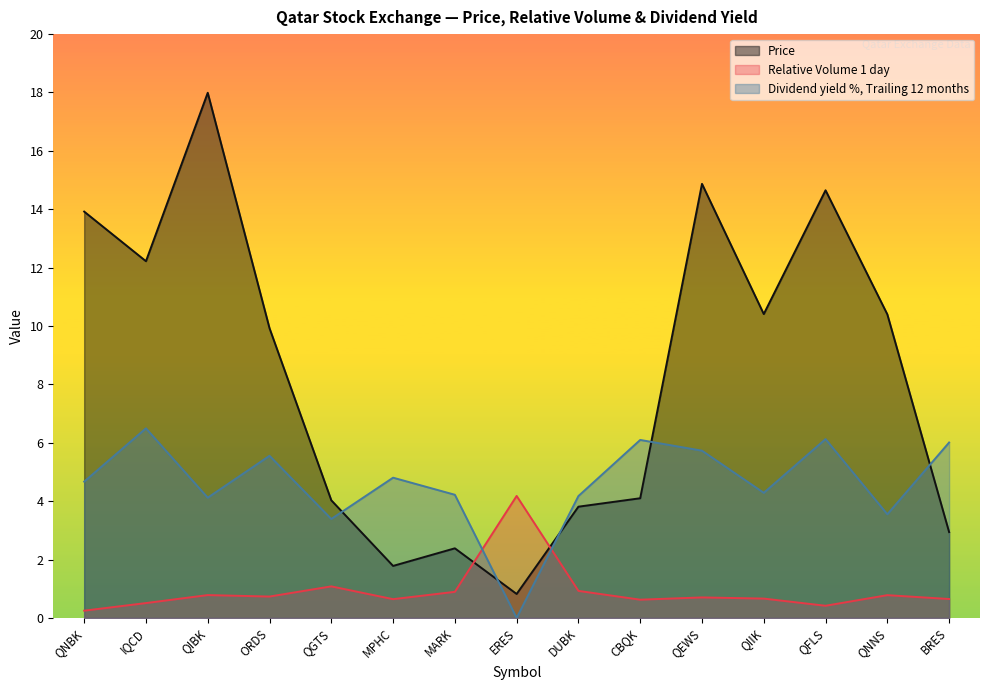

At which category does Dividend yield %, Trailing 12 months reach its first local peak?

IQCD